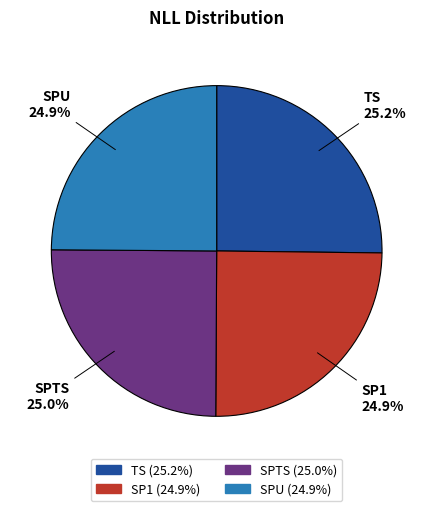

What portion of the pie excludes SPTS?

75.0%